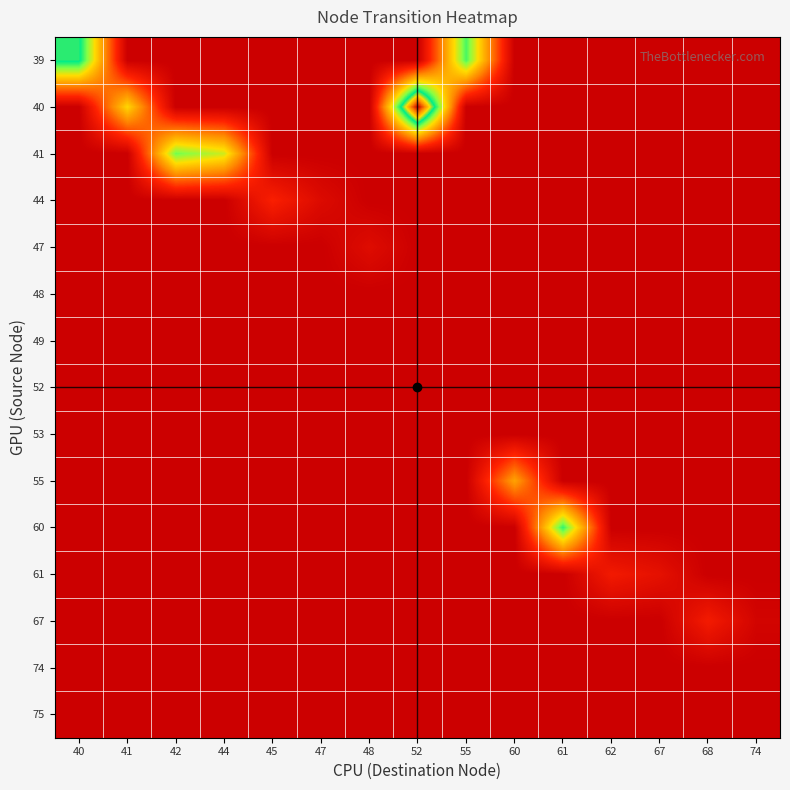

At 68, list the series in order from smallest to largest.

39, 40, 41, 44, 47, 48, 49, 52, 53, 55, 60, 61, 74, 75, 67